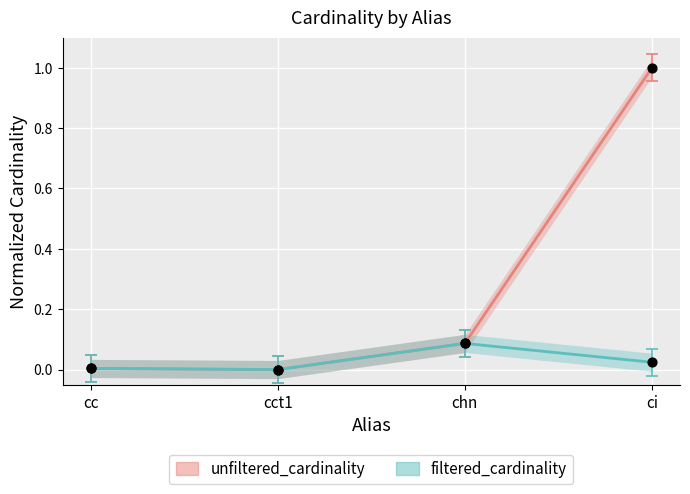

Which series has the largest total across all categories?

unfiltered_cardinality